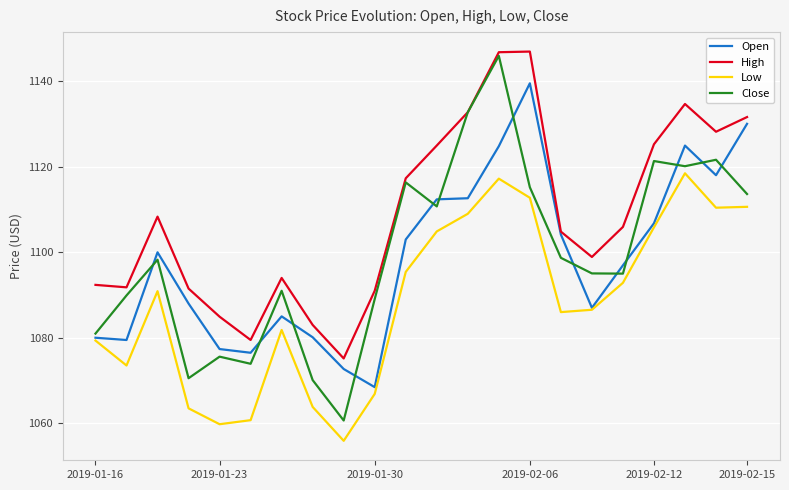

At how many categories does at least one series exceed 1120?

8